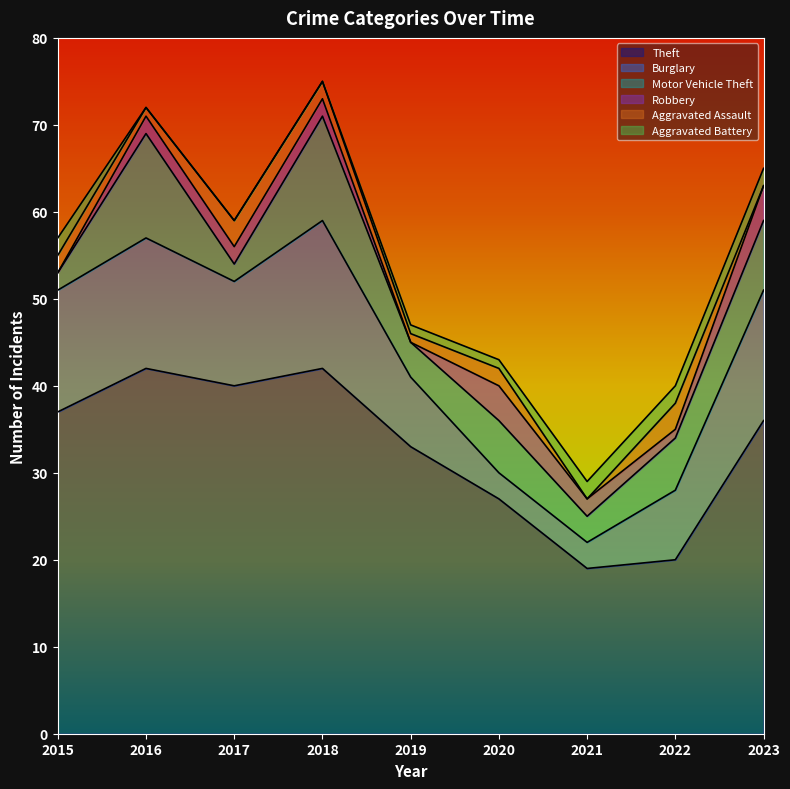

What is the difference between the highest and lowest values at 2022?

19